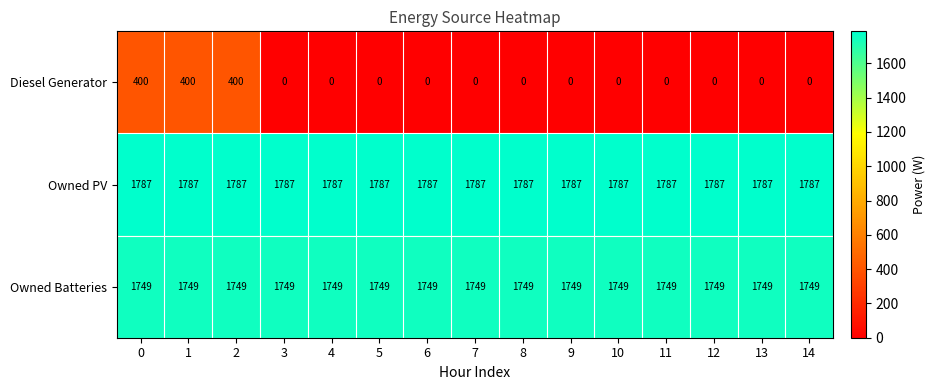

True or false: Diesel Generator has a value of 0 at 14.

True